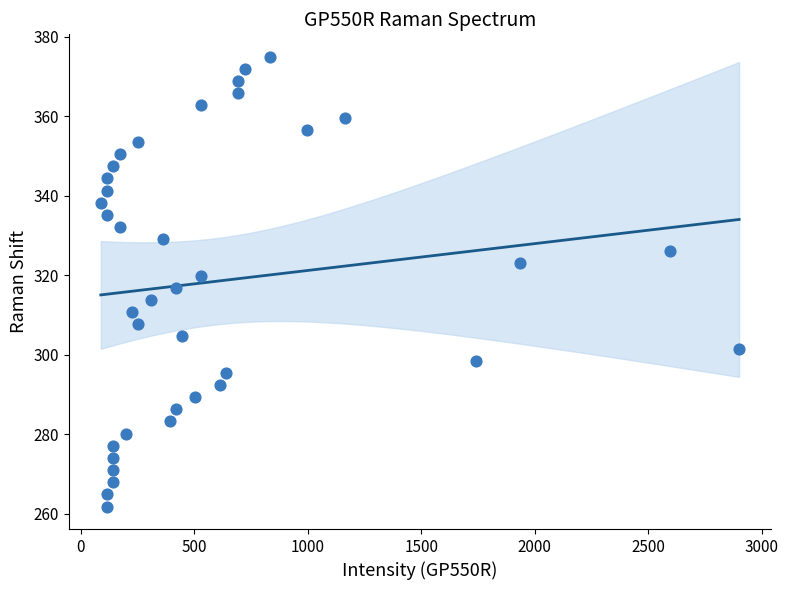

What is the range of Y values (max minus min)?

113.2